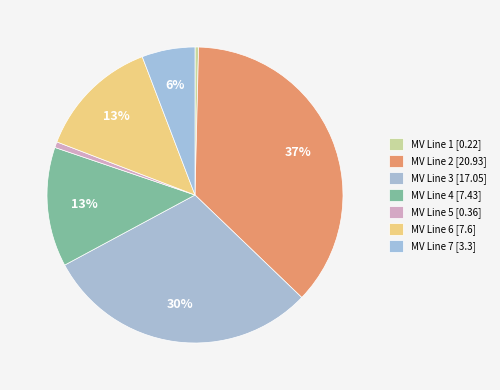

What percentage is the MV Line 7 slice, to the nearest percent?

6%